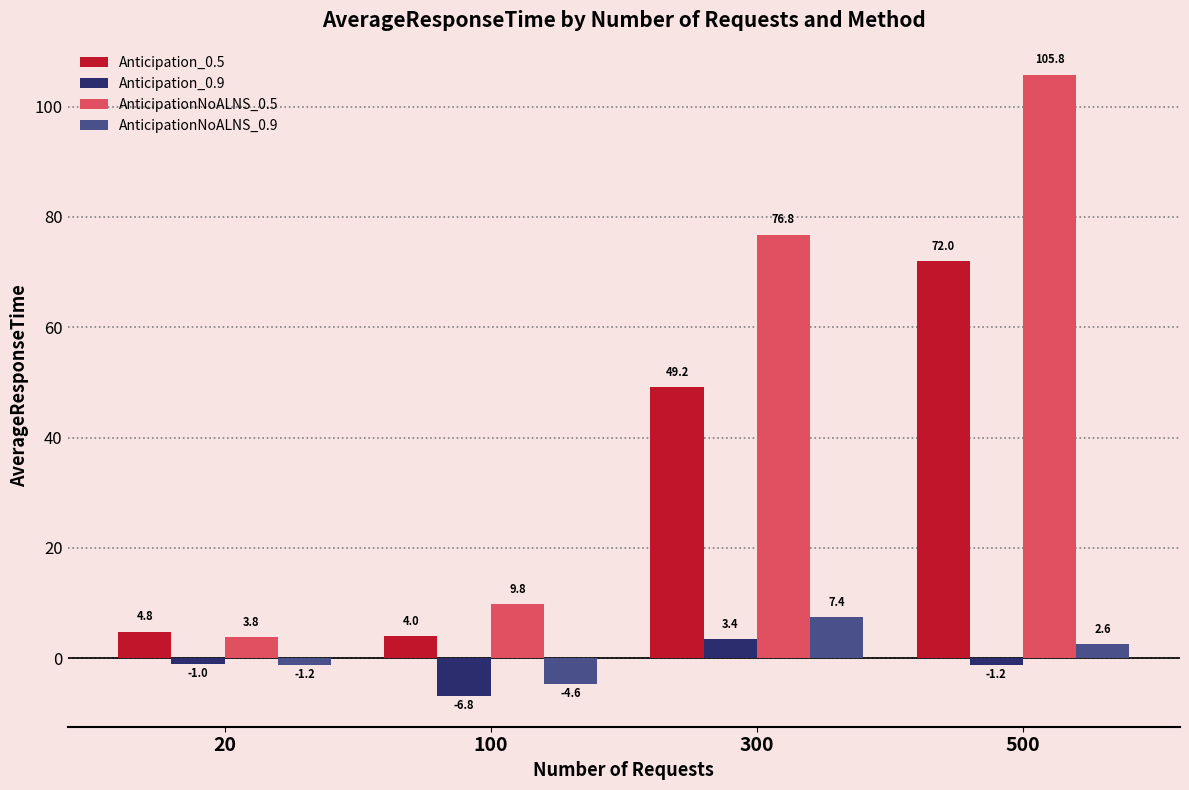

At which label does Anticipation_0.9 first exceed -1?

300